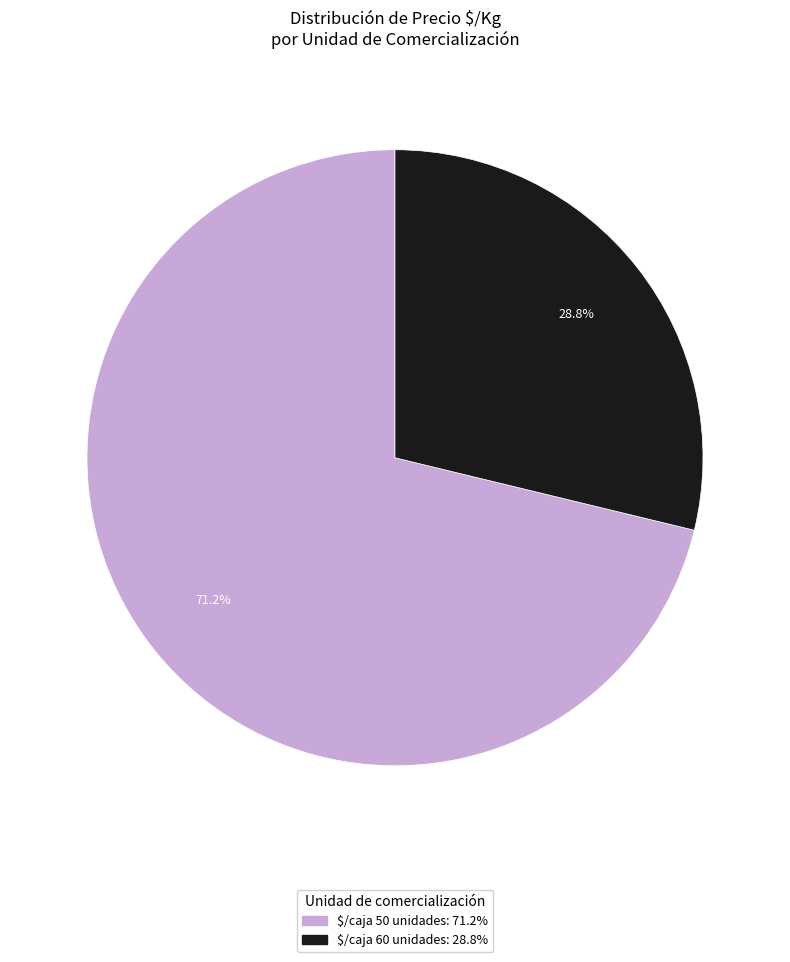

Does any single category account for the majority?

Yes